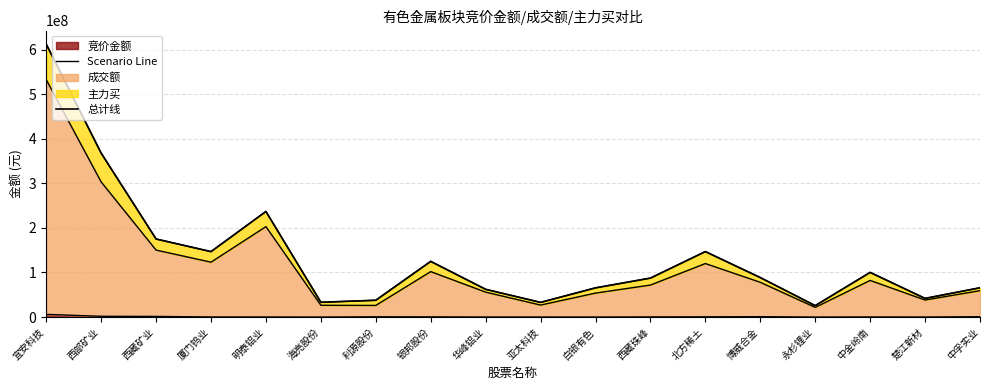

At which label does Scenario Line first exceed 309120?

宜安科技